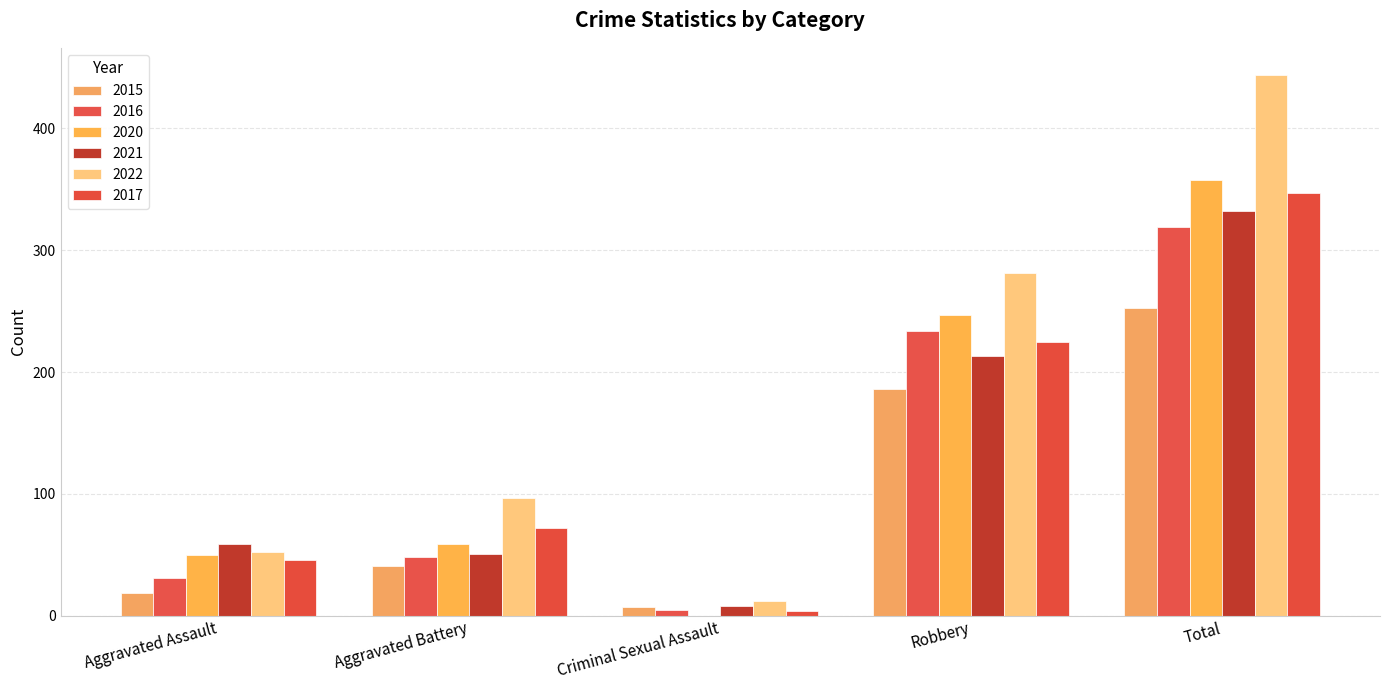

Reading left to right, list all the values displayed in this chart.

2015: 19	41	7	186	253
2016: 31	48	5	234	319
2020: 50	59	0	247	358
2021: 59	51	8	213	332
2022: 52	97	12	281	444
2017: 46	72	4	225	347